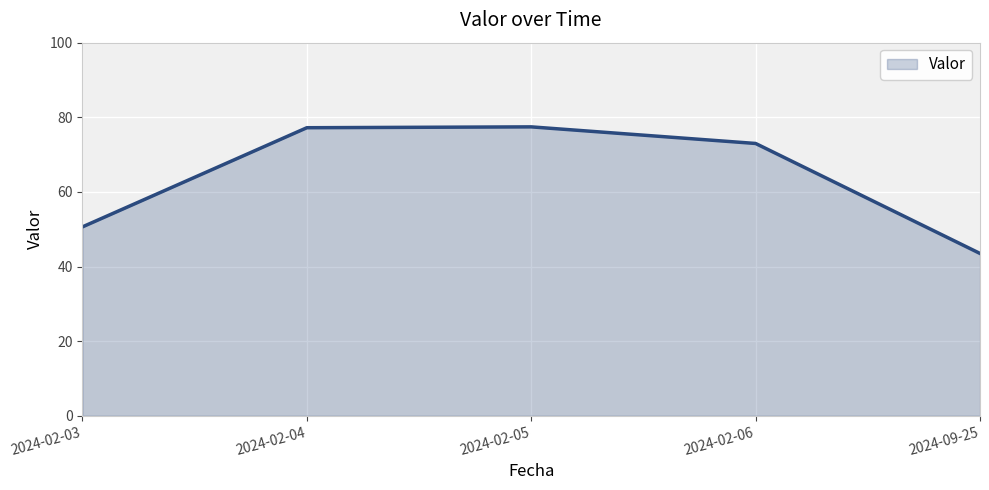

What is the difference between the second highest and second lowest values?

26.6